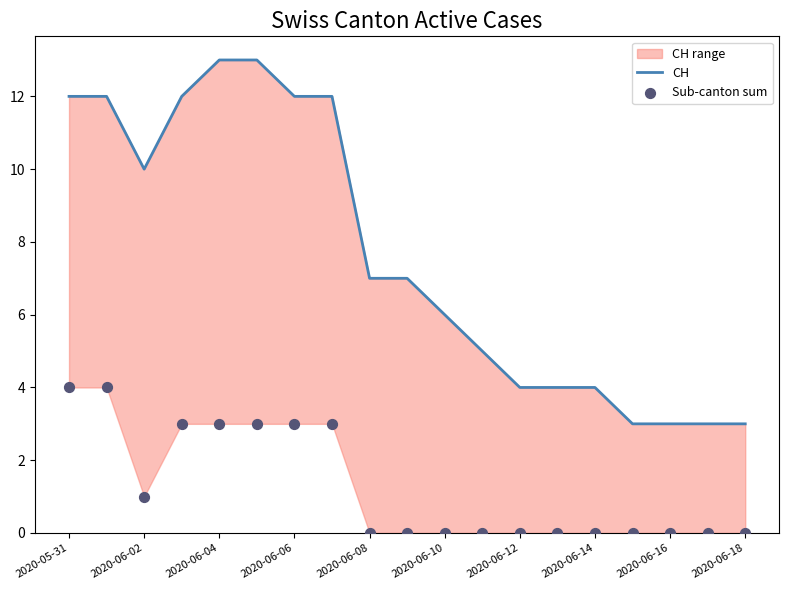

Which series reaches the maximum Y coordinate?

CH